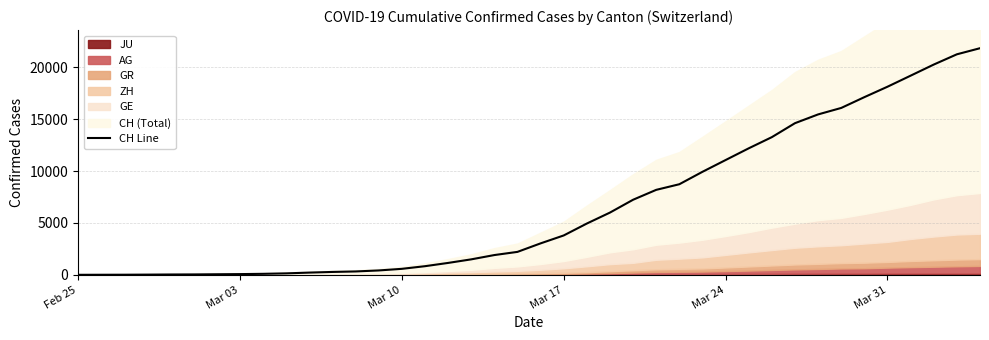

Does the chart display data point markers on the line(s)?

No